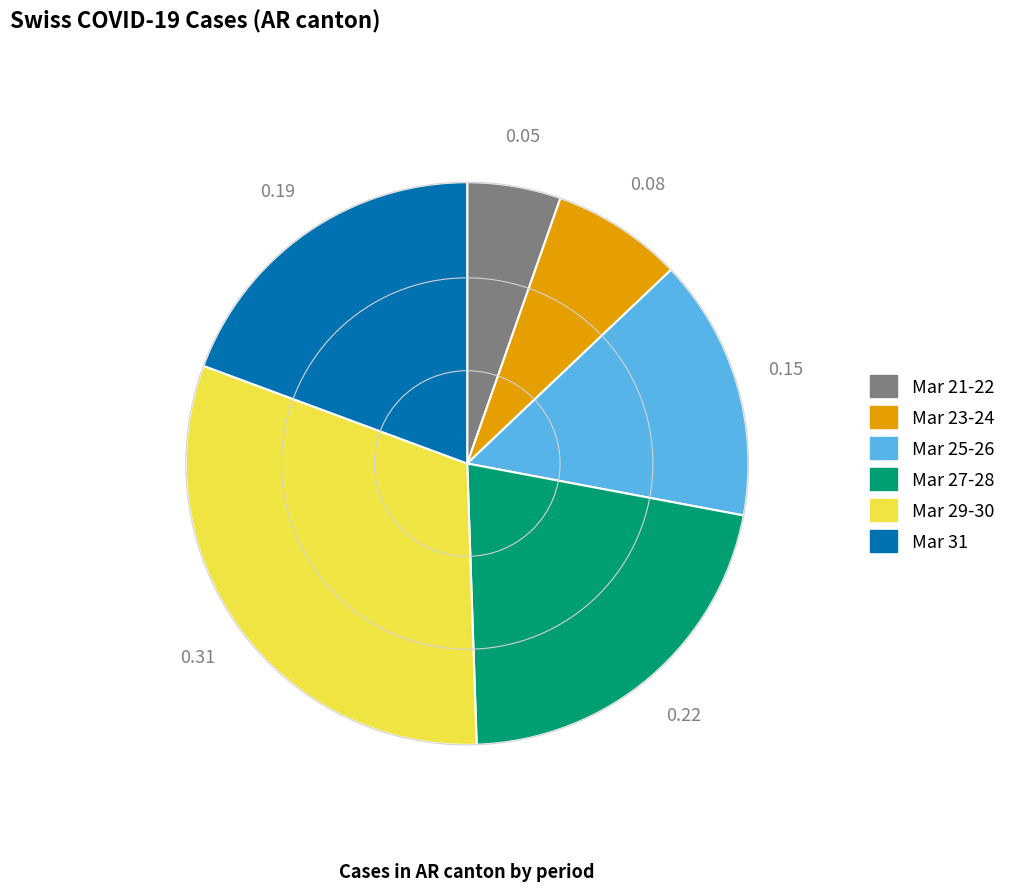

Is there any slice that represents more than half of the pie?

No